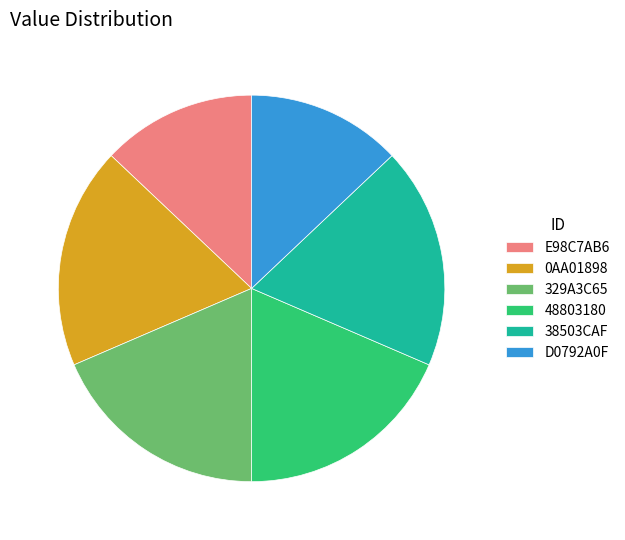

Which has a higher value, 48803180 or E98C7AB6?

48803180